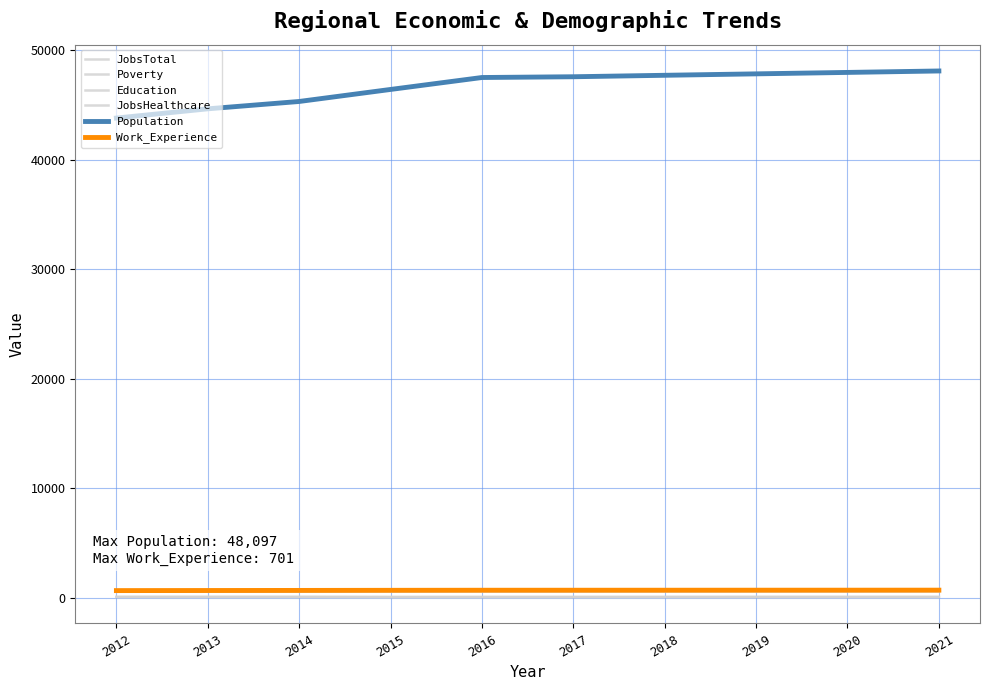

How many lines are shown in the chart?

6